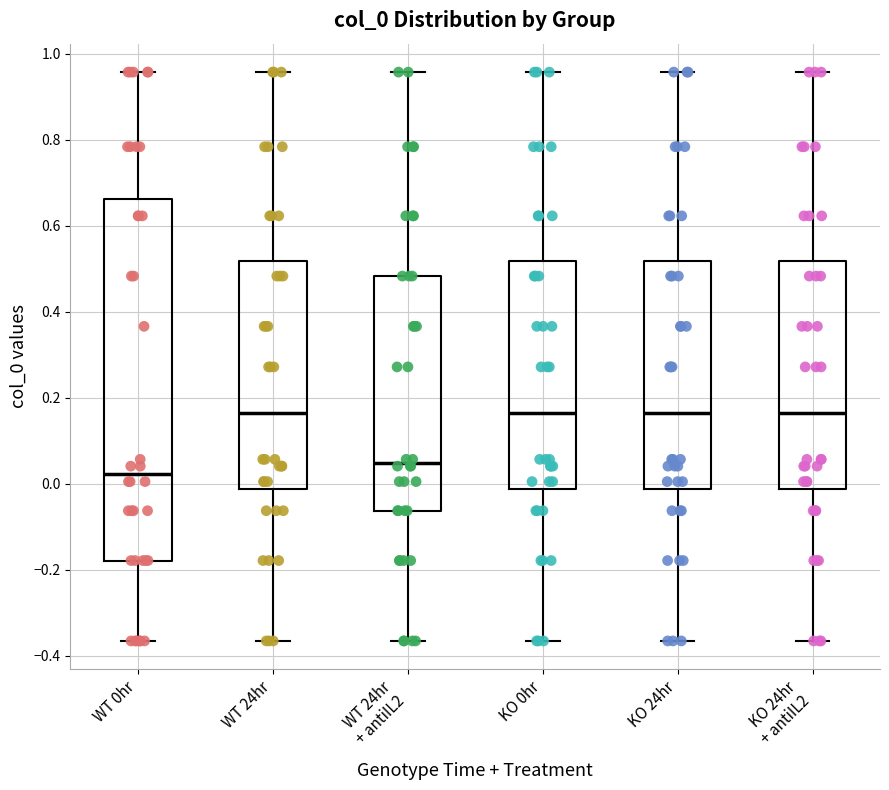

Reading left to right, transcribe this box plot: for each box, give where its median line is, the range the box spans, and where its two whiskers end, as read against the y-axis. The values are not printed on the chart, so give them approximately, as read against the axis.

WT 0hr: median 0.02, box -0.18 to 0.66, whiskers -0.36 to 0.96
WT 24hr: median 0.16, box -0.02 to 0.52, whiskers -0.36 to 0.96
WT 24hr + antiIL2: median 0.04, box -0.06 to 0.48, whiskers -0.36 to 0.96
KO 0hr: median 0.16, box -0.02 to 0.52, whiskers -0.36 to 0.96
KO 24hr: median 0.16, box -0.02 to 0.52, whiskers -0.36 to 0.96
KO 24hr + antiIL2: median 0.16, box -0.02 to 0.52, whiskers -0.36 to 0.96